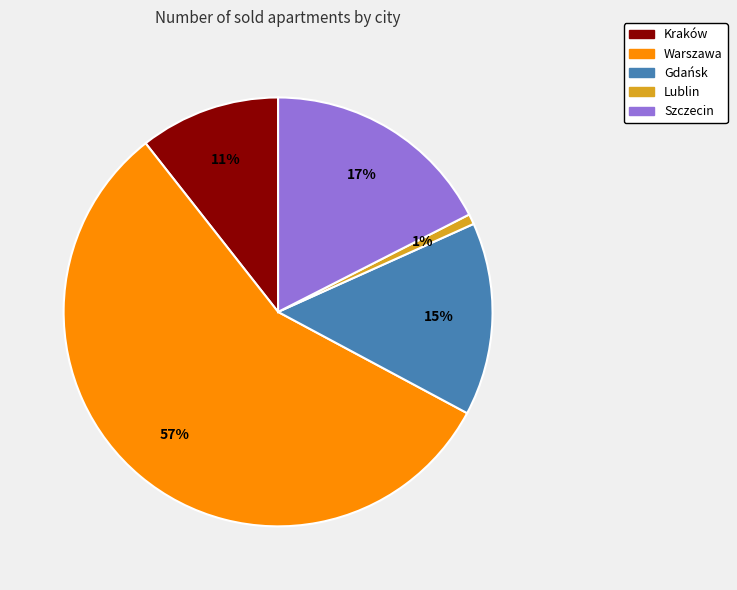

Count the number of slices in the pie.

5